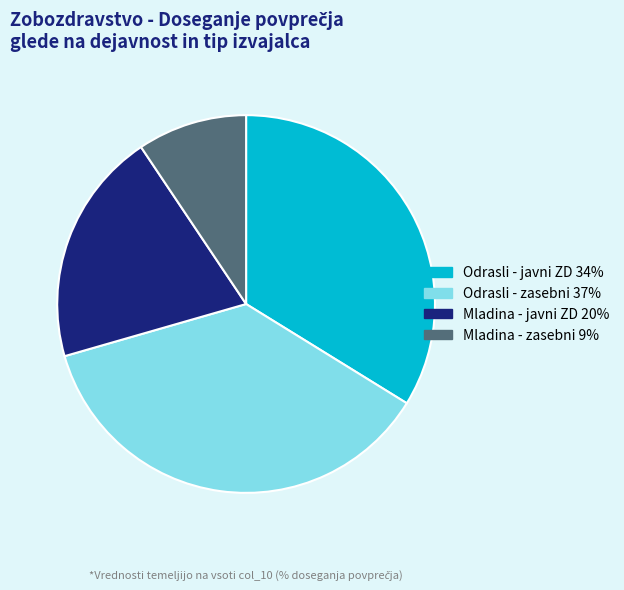

Is there a majority slice in this chart?

No